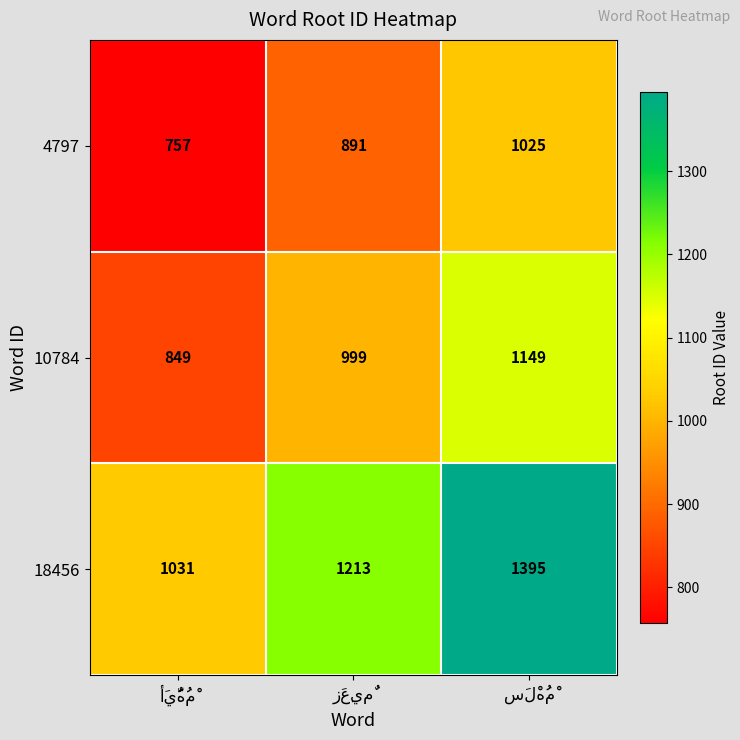

Reading left to right, extract all data points from this chart.

4797: 757	891	1025
10784: 849	999	1149
18456: 1031	1213	1395